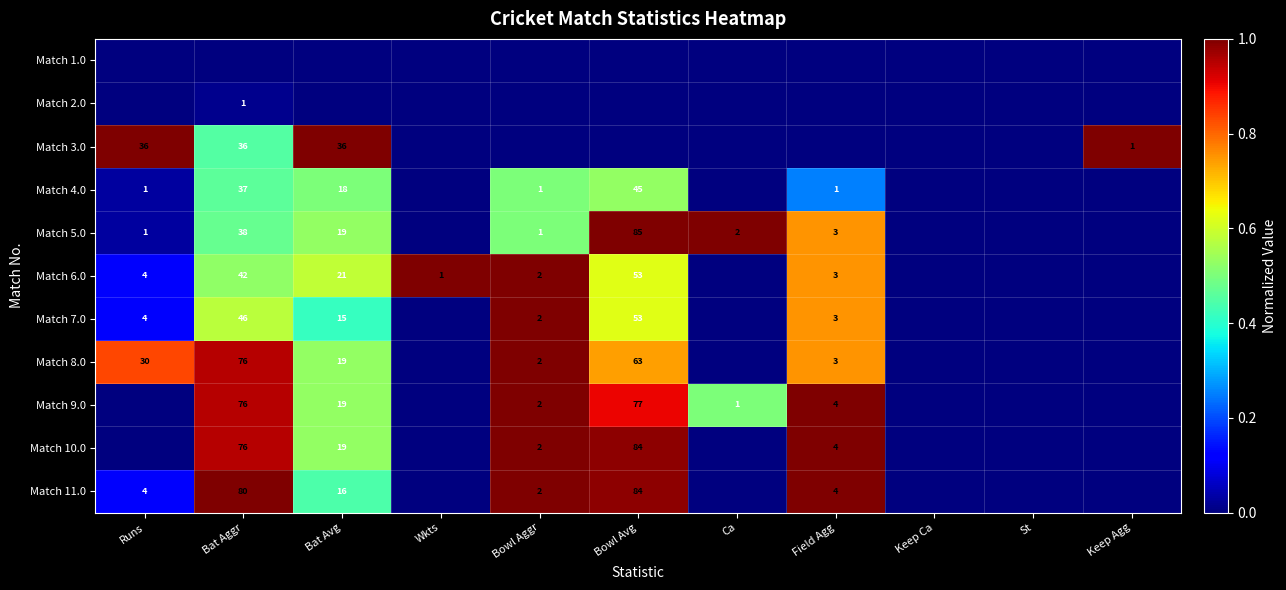

Is it true that Match 7.0 equals 1 at Field Agg?

False